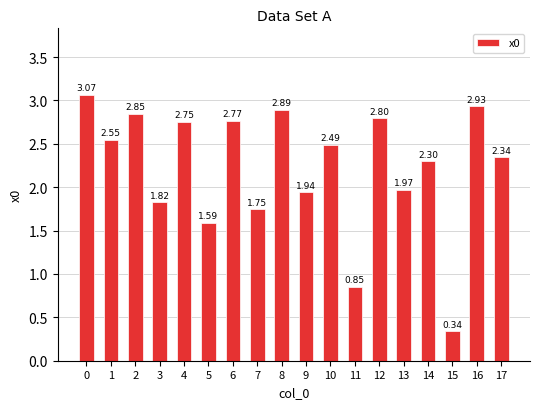

Rank the categories by value from lowest to highest.

15, 11, 5, 7, 3, 9, 13, 14, 17, 10, 1, 4, 6, 12, 2, 8, 16, 0